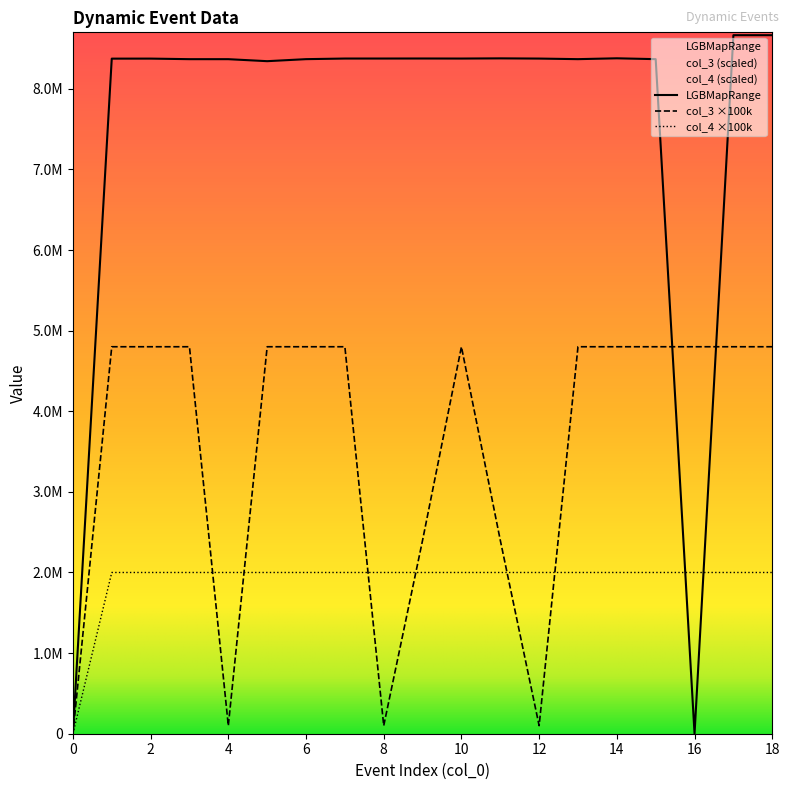

What is the difference between the second highest and minimum values in the col_4 series?

2000000